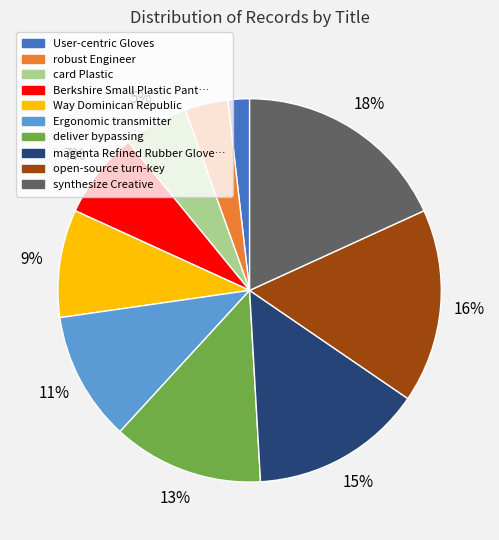

Is there any slice that represents more than half of the pie?

No